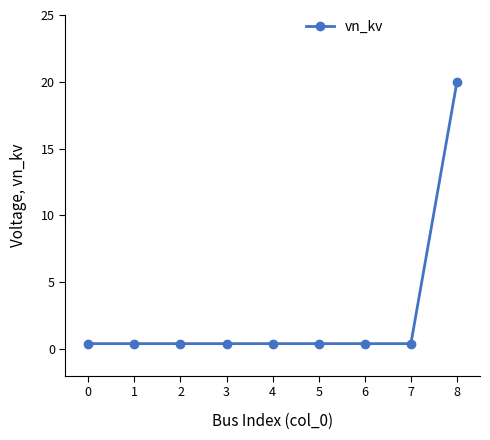

Does the chart have visible grid lines?

No